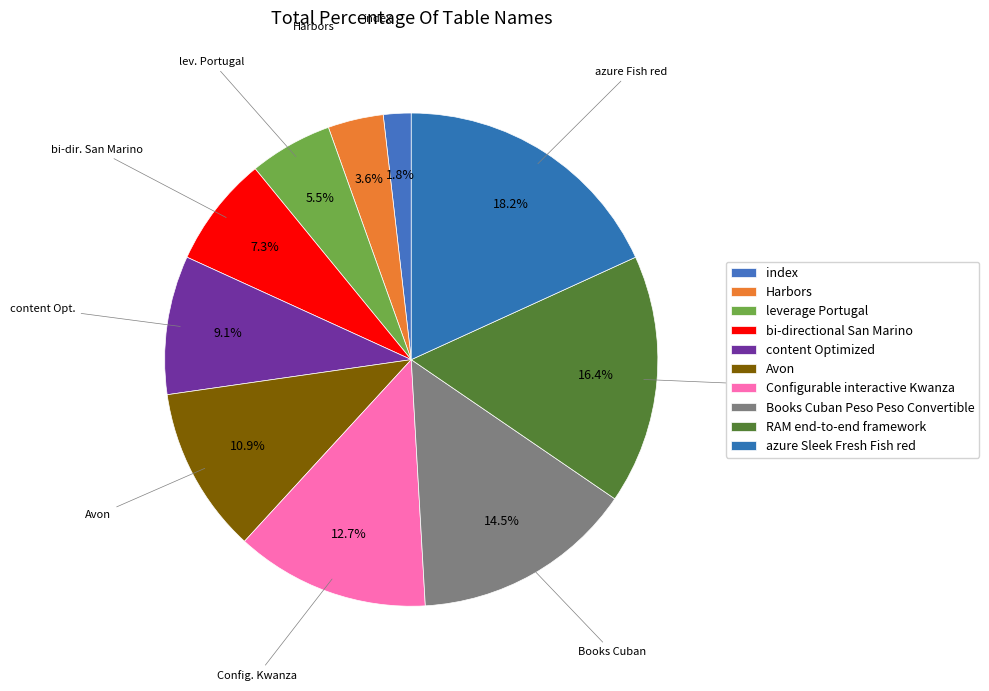

How many slices are in this pie chart?

10